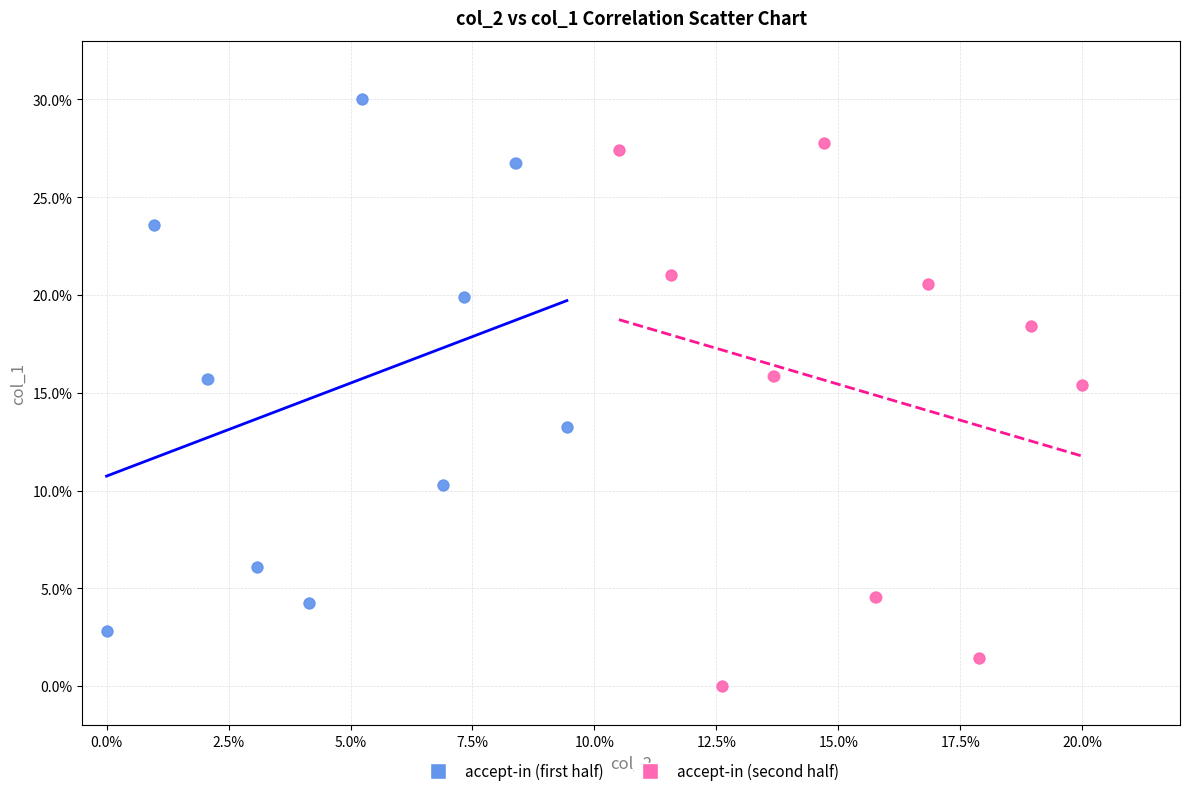

Which series contains the highest Y value?

accept-in (first half)